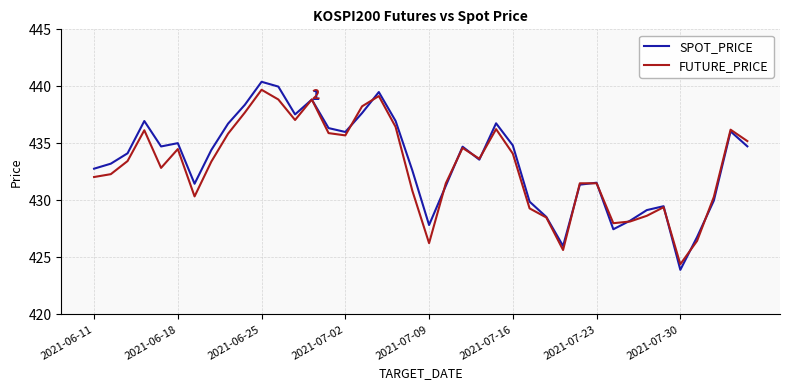

Which series has the widest spread of values?

SPOT_PRICE